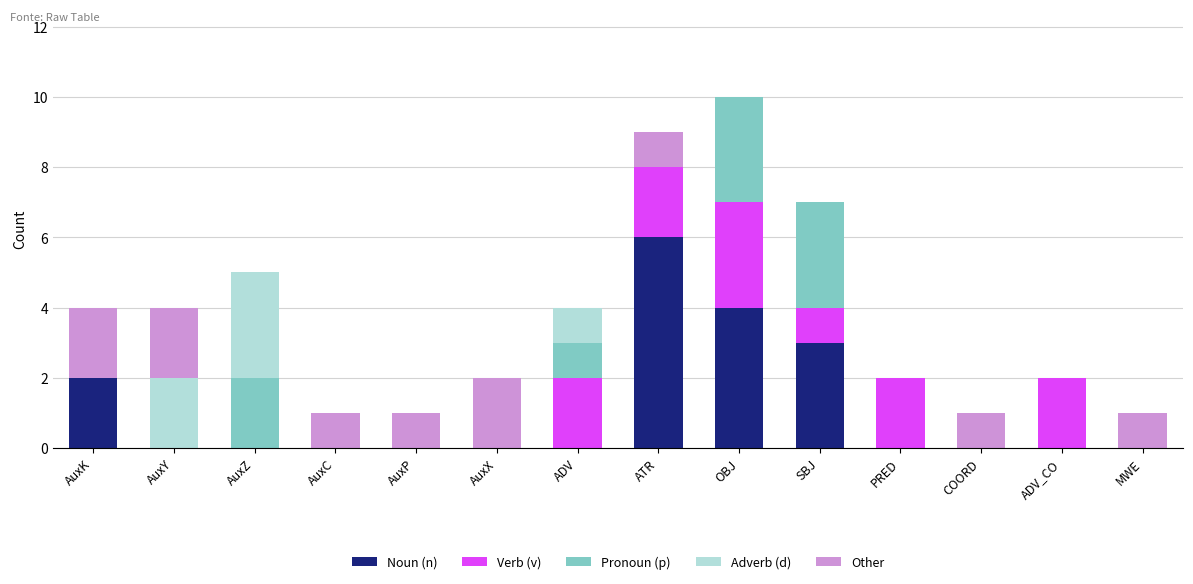

The value of Noun (n) at ADV is -4. True or false?

False